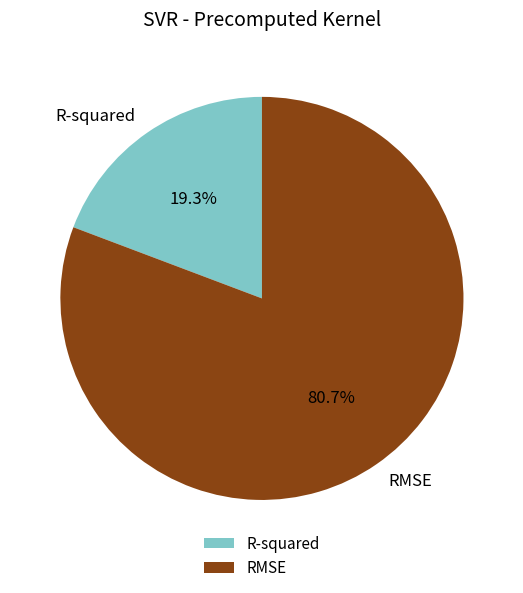

To the nearest percent, what is the combined percentage of R-squared and RMSE?

100%